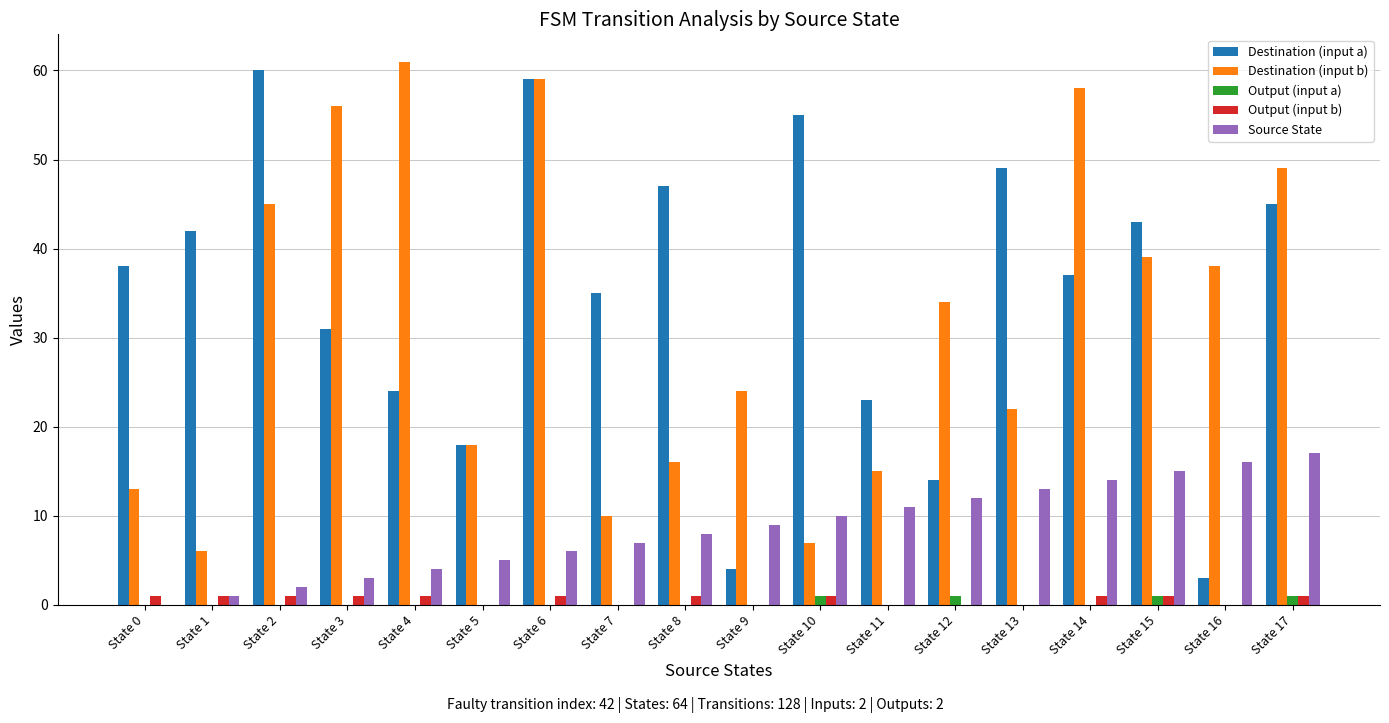

How many categories are shown in the chart?

18